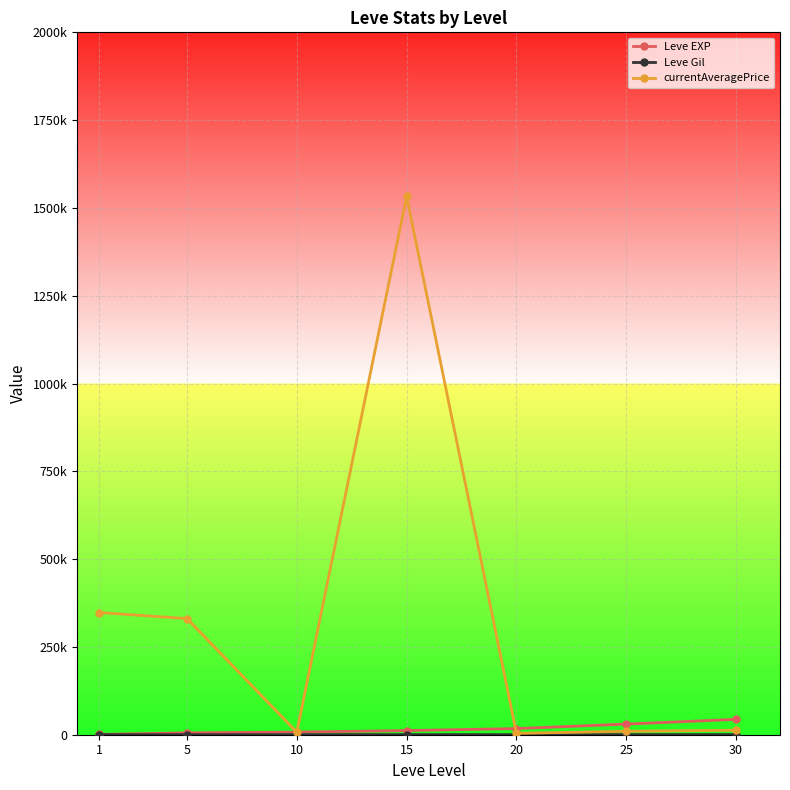

What is the minimum value for Leve Gil?

112.3